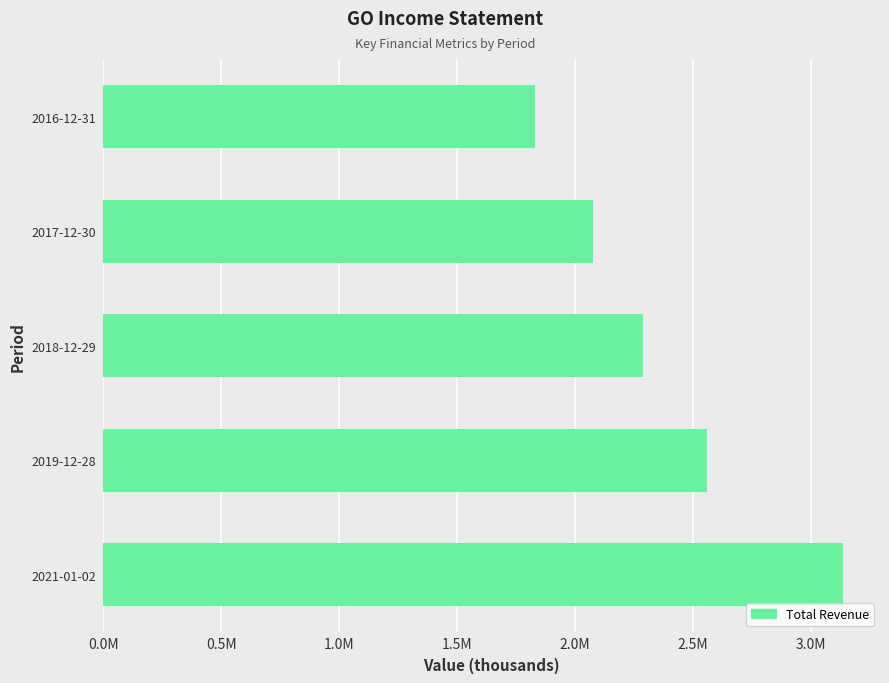

At which category does the chart reach its minimum across all series?

2016-12-31